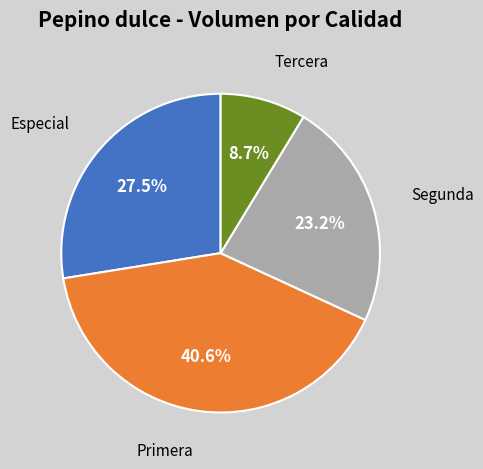

To the nearest percent, what is the difference between the largest and smallest slice percentages?

32%